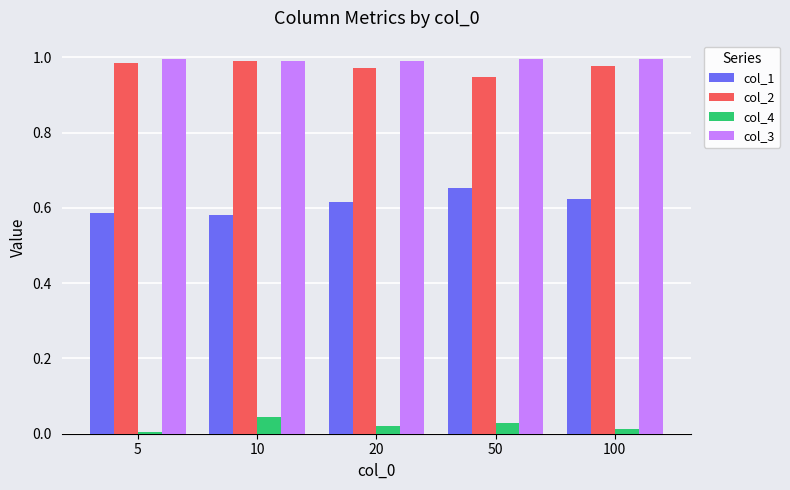

Does the chart contain stacked bars?

No